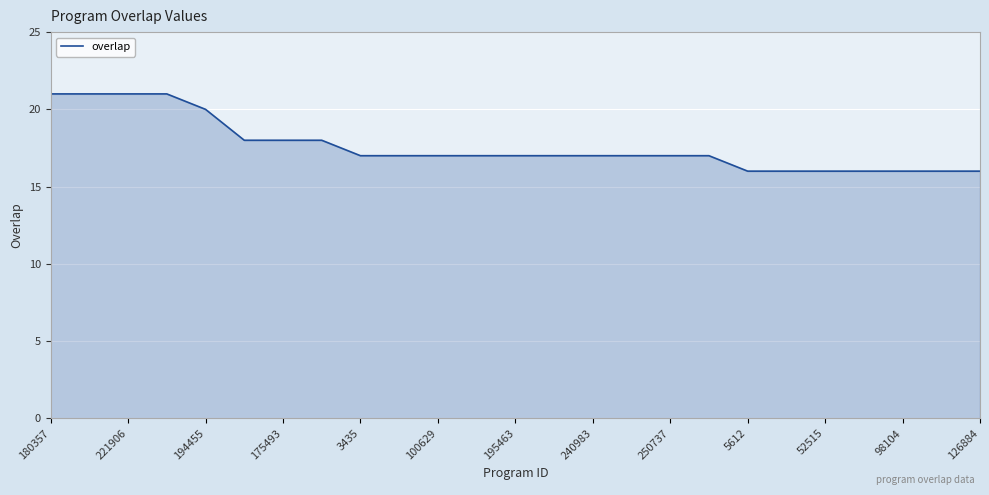

What is the difference between the maximum and minimum values?

5